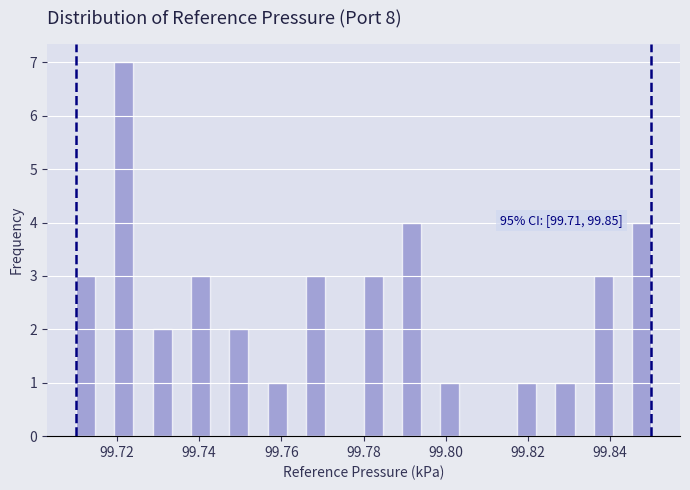

Read against the x-axis, roughly where is the centre of the tallest bar?

99.722